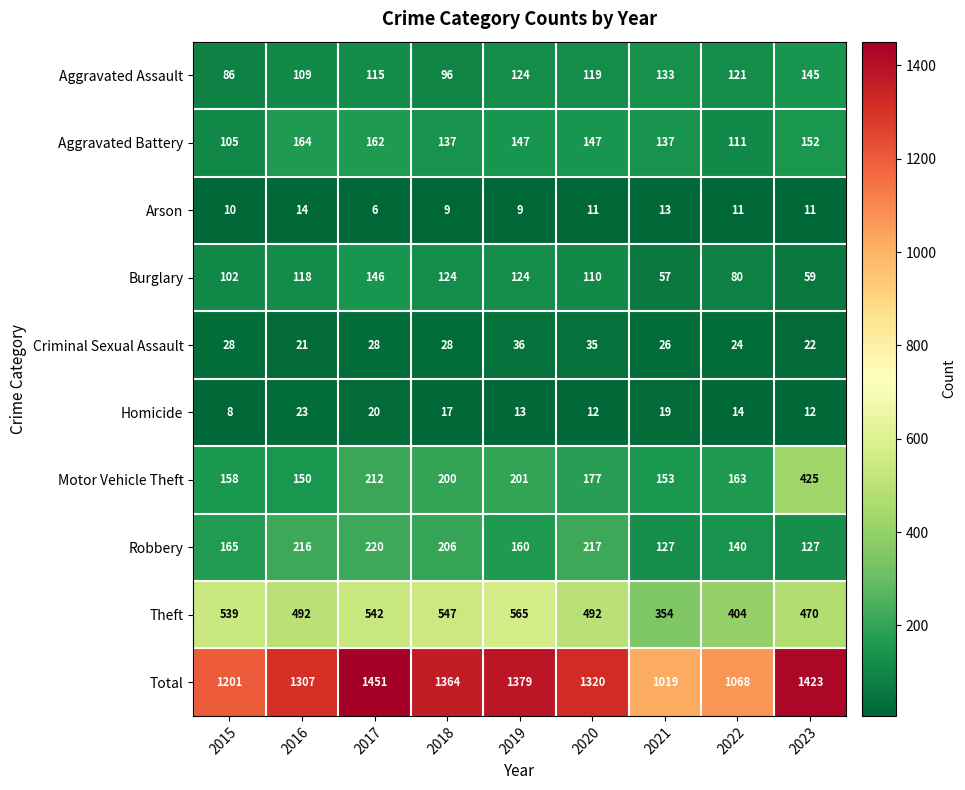

At which label does Motor Vehicle Theft first exceed 177?

2017